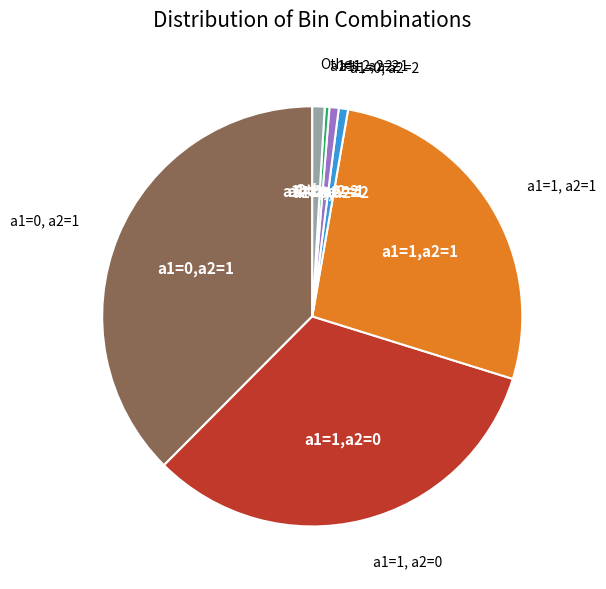

How many segments does this pie chart have?

7